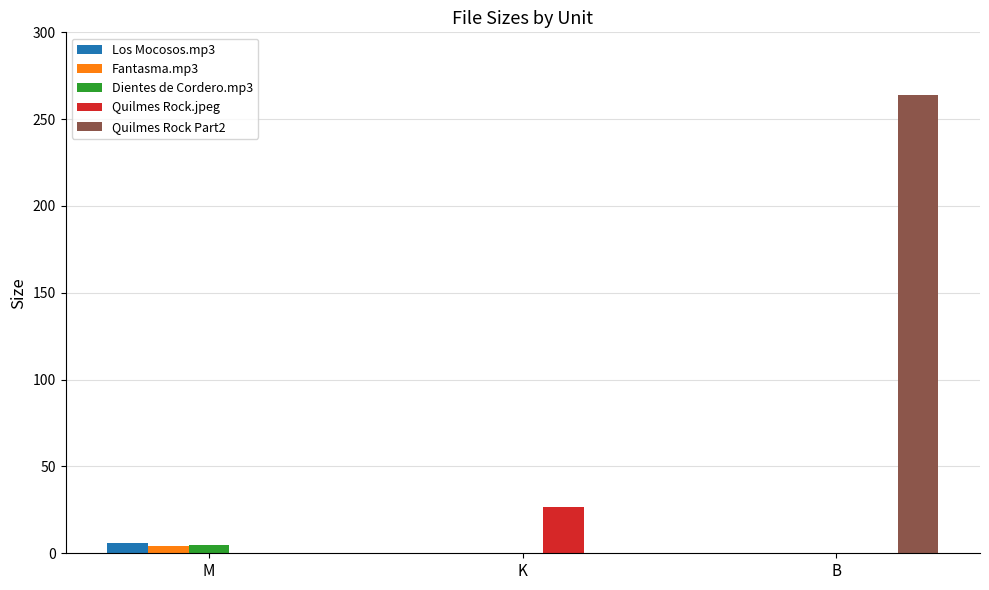

What is the maximum value for Los Mocosos.mp3?

6.0